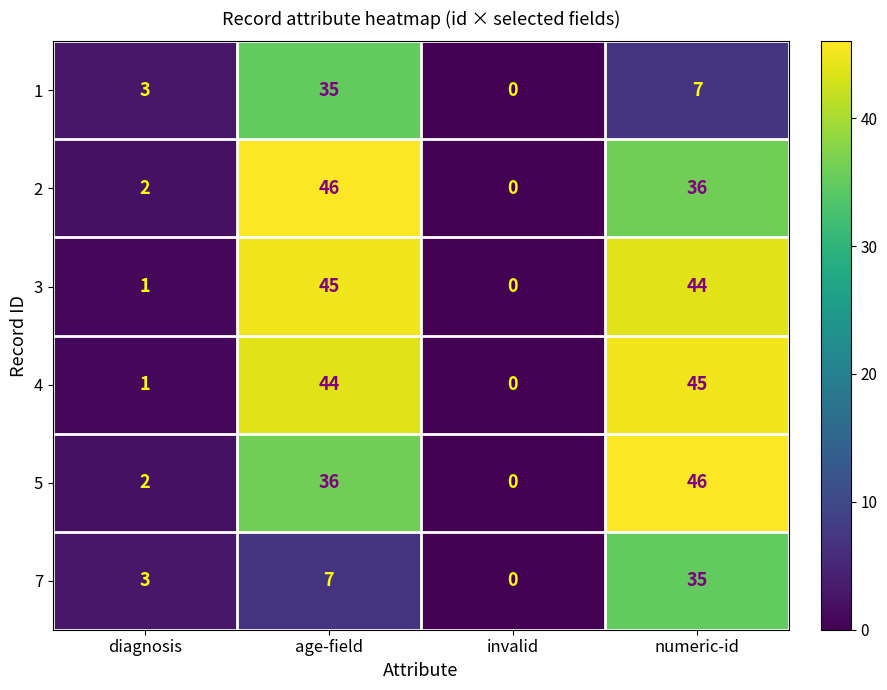

What is the difference between the 7 values at invalid and diagnosis?

3